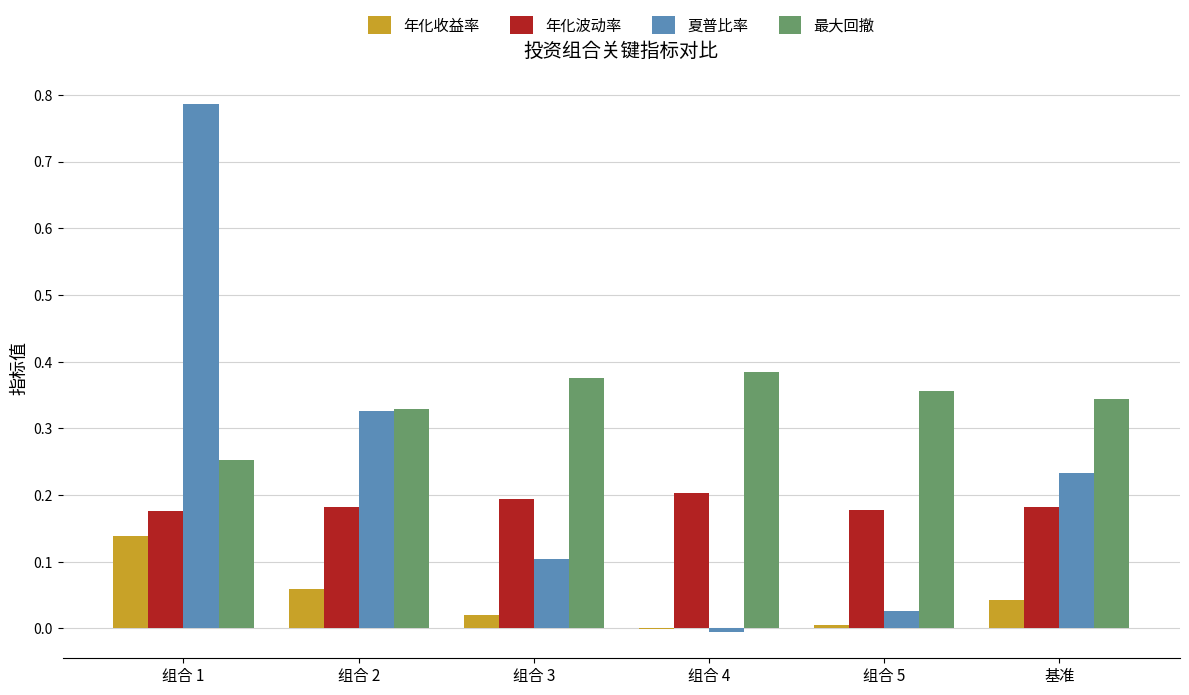

Which series has the largest total across all categories?

最大回撤